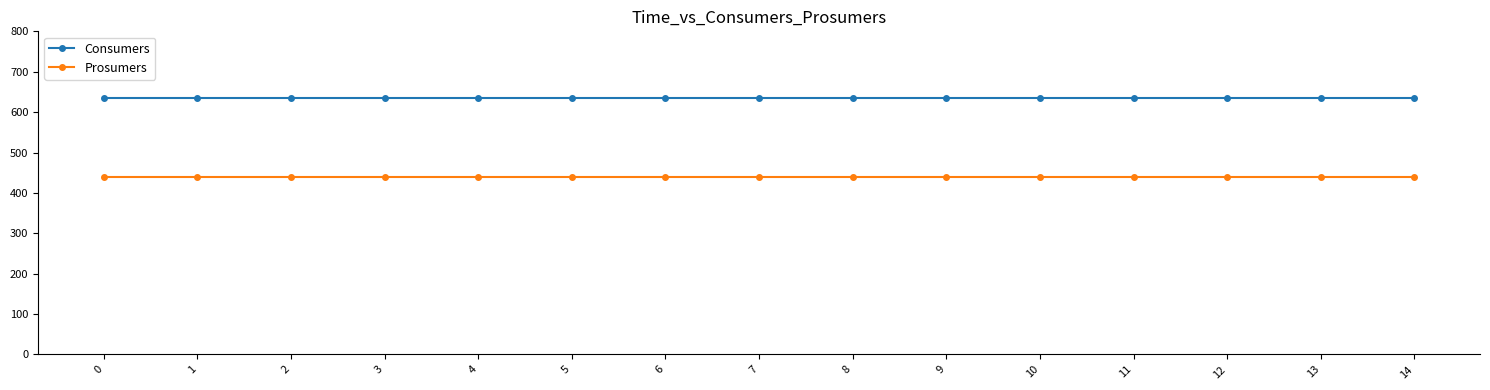

What is the approximate value of Prosumers at 10?

440